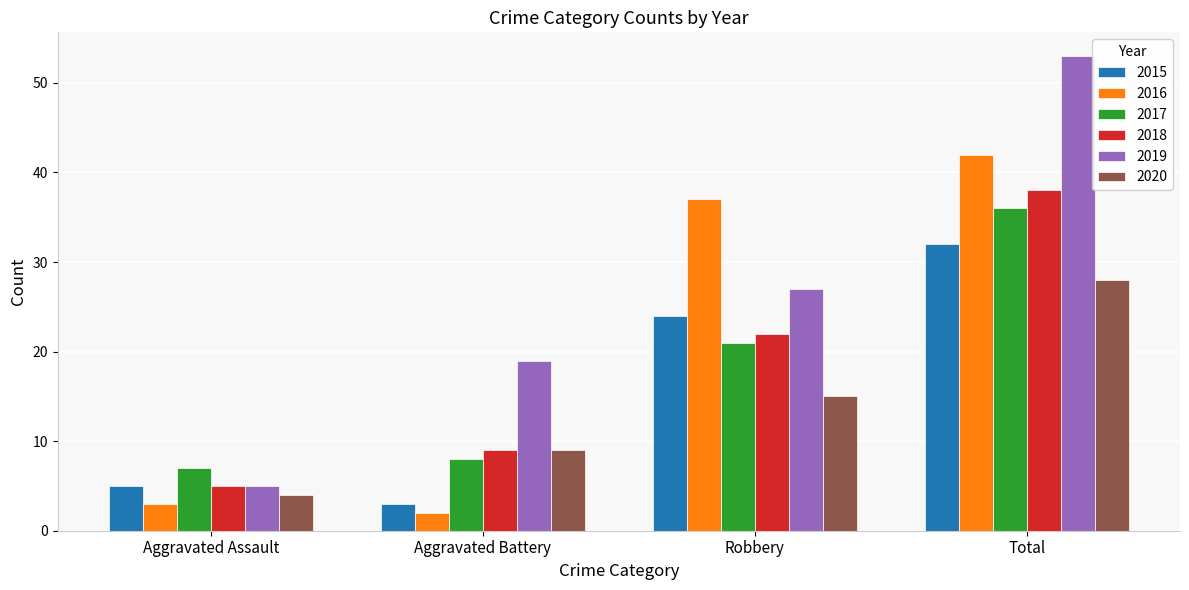

Reading left to right, list all the values displayed in this chart.

2015: 5	3	24	32
2016: 3	2	37	42
2017: 7	8	21	36
2018: 5	9	22	38
2019: 5	19	27	53
2020: 4	9	15	28